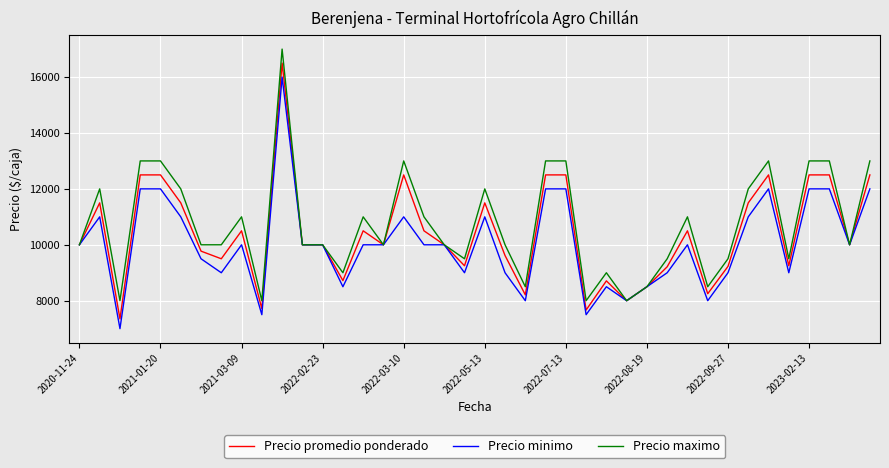

What is the maximum value for Precio promedio ponderado?

16500